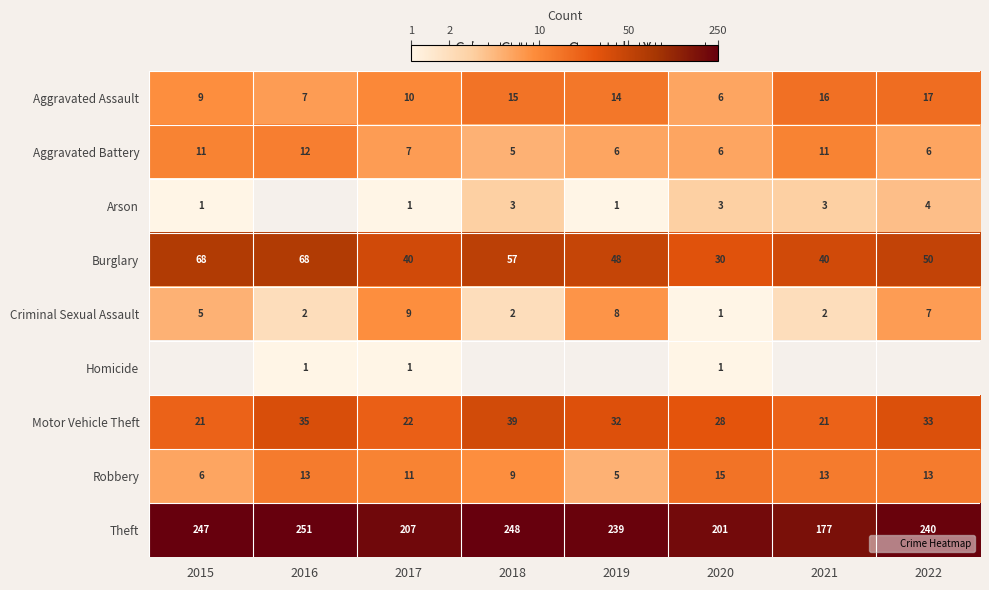

At how many categories does at least one series exceed 244?

3